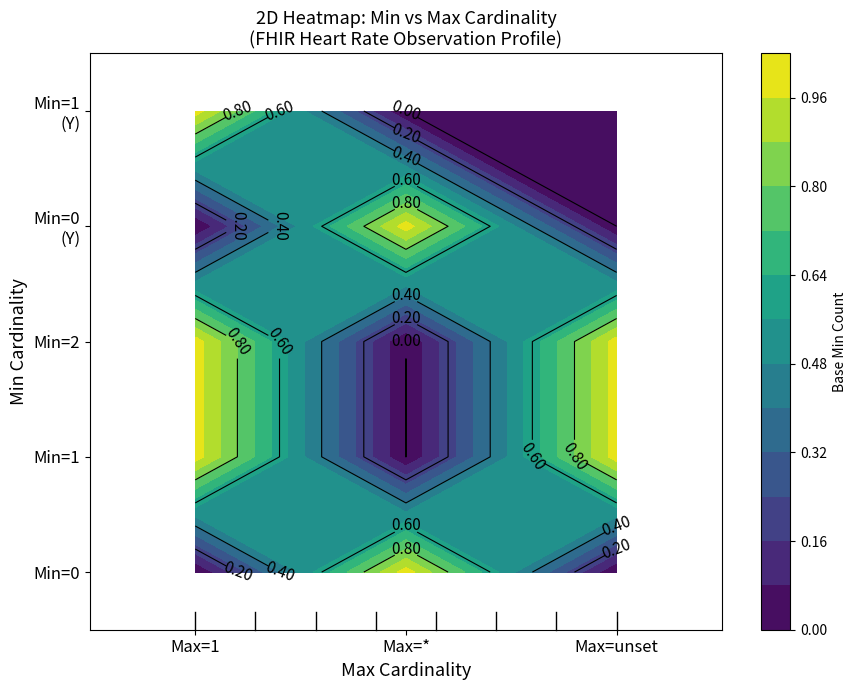

How many data points in 1 are less than 1?

3